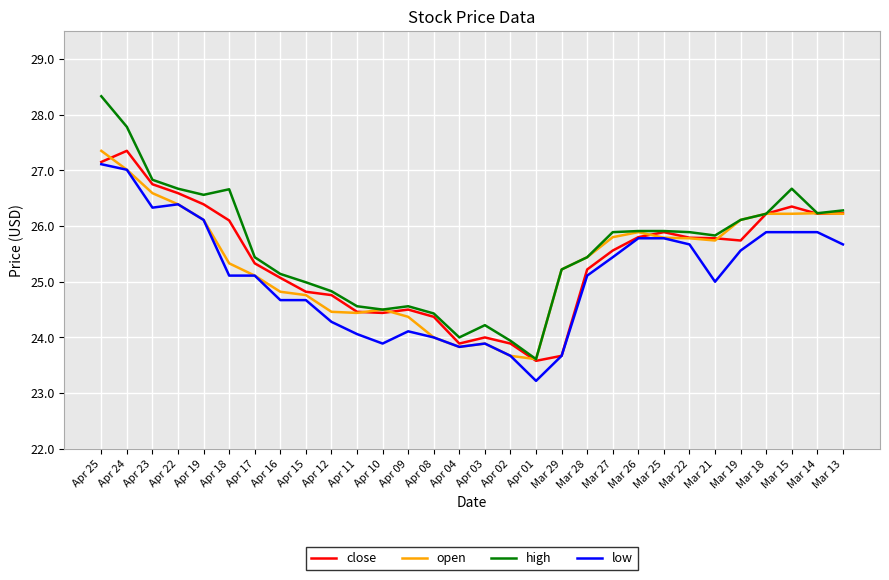

Does the chart display data point markers on the line(s)?

No